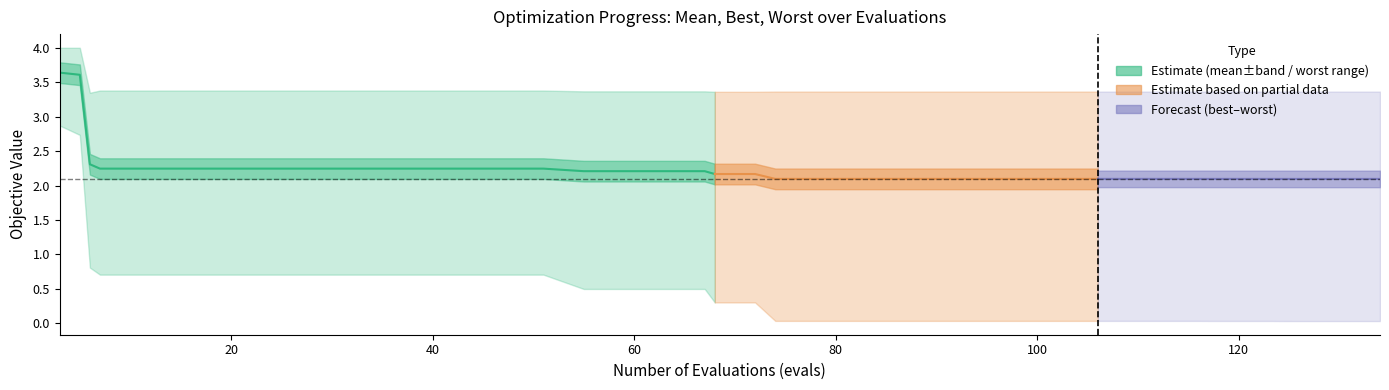

How many lines are shown in the chart?

3